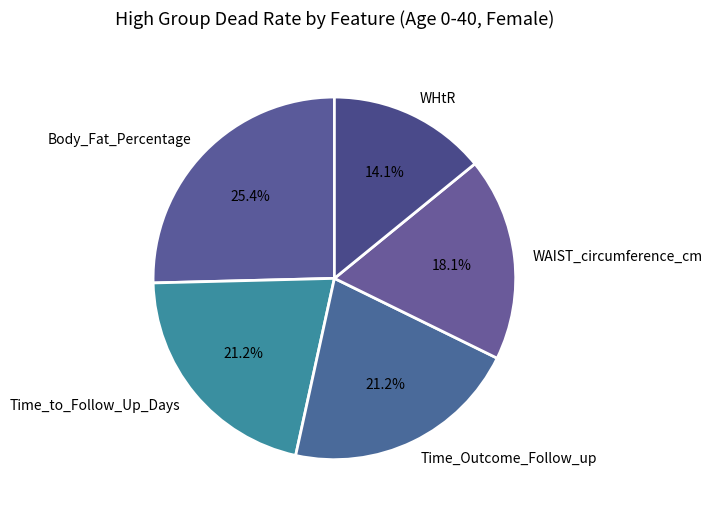

Is WHtR the majority of the pie?

No